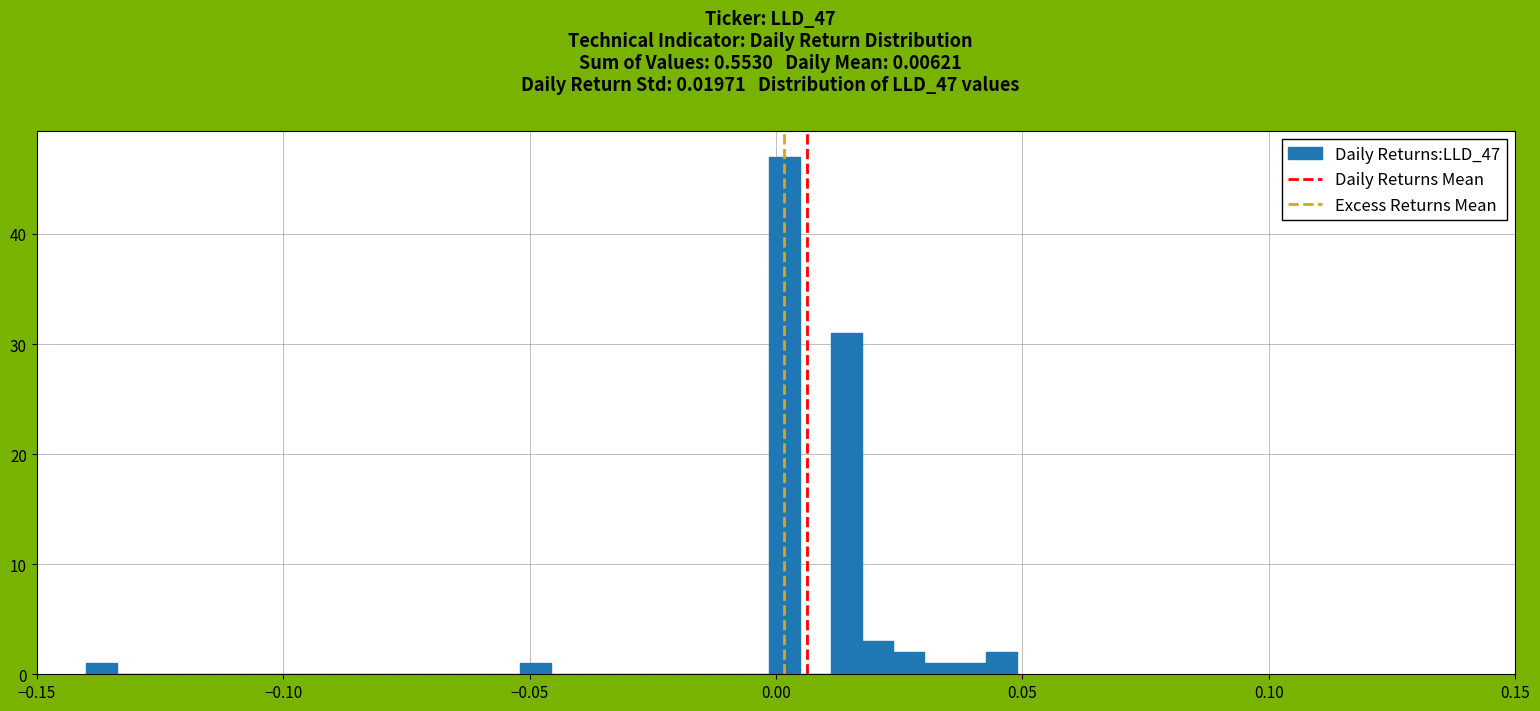

Around what value on the x-axis is the tallest bar? Give the approximate position of its centre, as read against the axis.

0.000